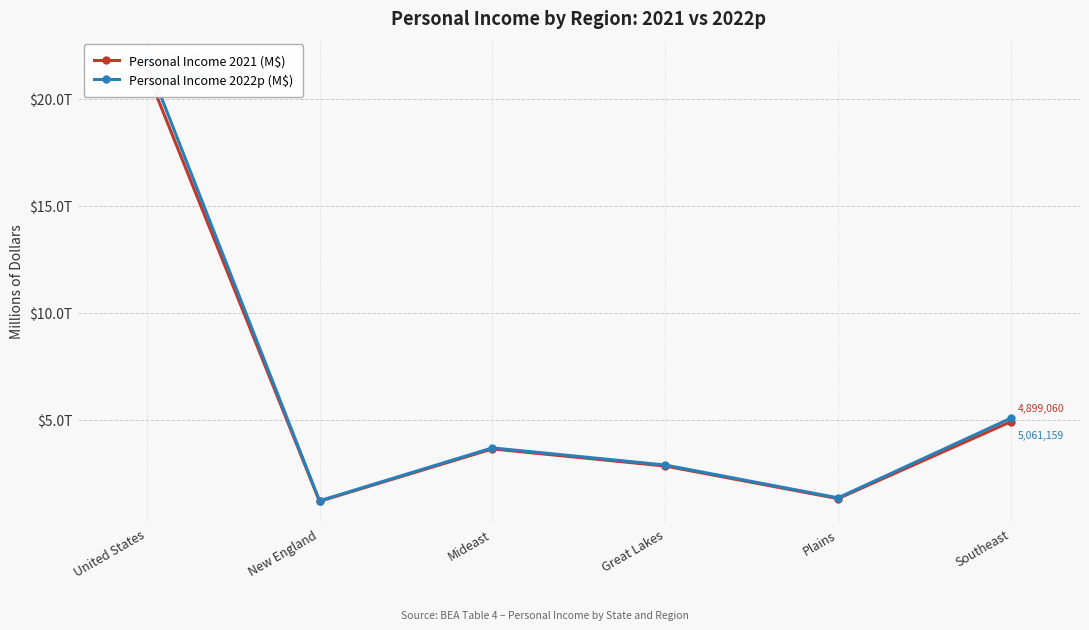

At how many categories does at least one series exceed 3824853?

2